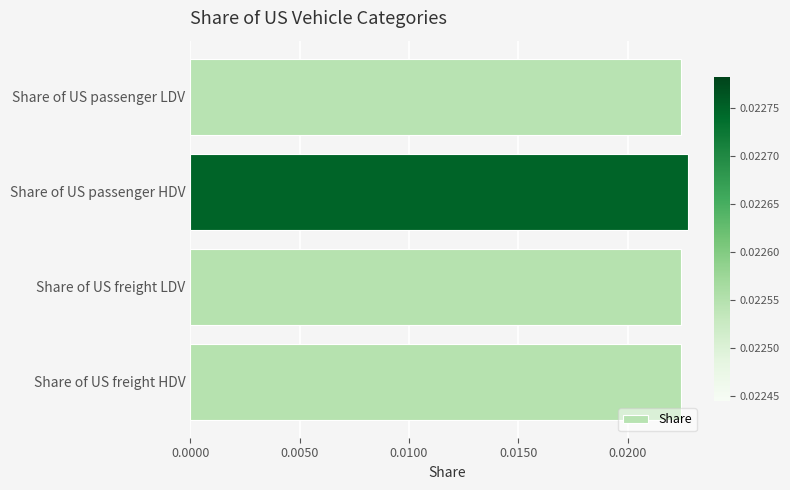

Count the values in the range 0 to 1.

4